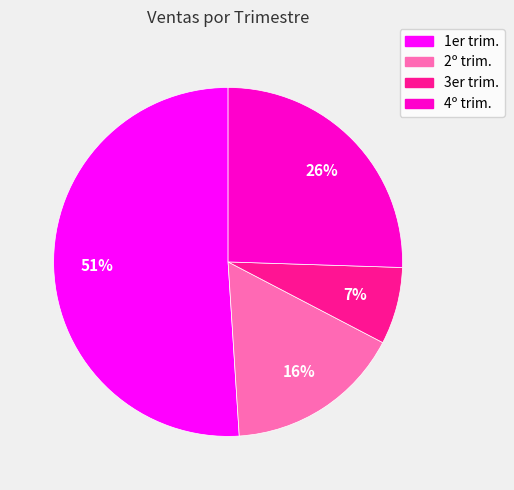

Between 3er trim. and 4º trim., which is larger?

4º trim.